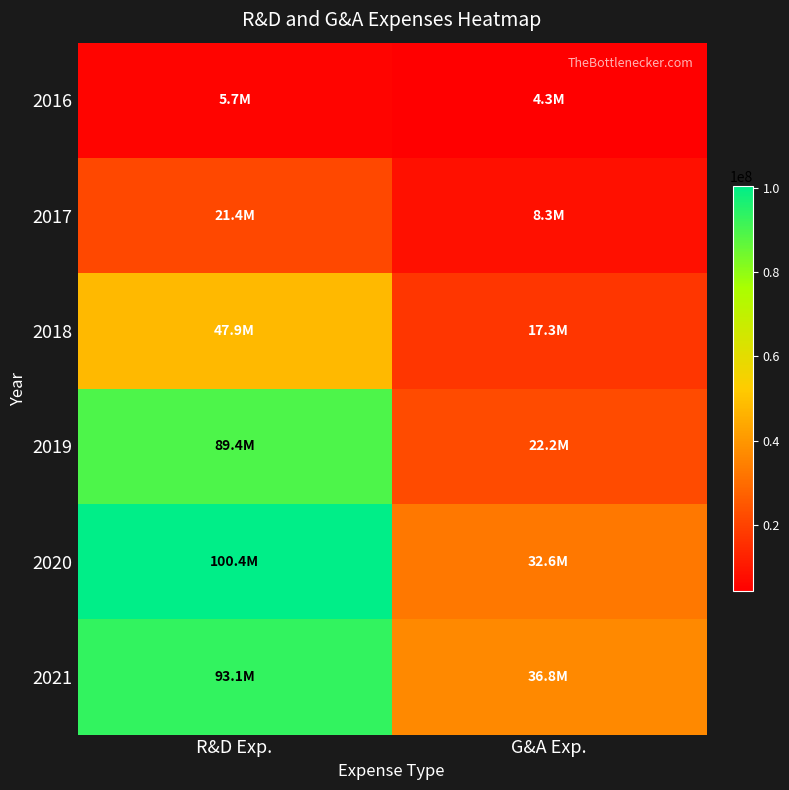

Reading left to right, transcribe all the data shown in this chart.

2016: R&D Exp.=5694997	G&A Exp.=4305021
2017: R&D Exp.=21378154	G&A Exp.=8279344
2018: R&D Exp.=47948000	G&A Exp.=17300000
2019: R&D Exp.=89398000	G&A Exp.=22211000
2020: R&D Exp.=100392000	G&A Exp.=32573000
2021: R&D Exp.=93085000	G&A Exp.=36835000